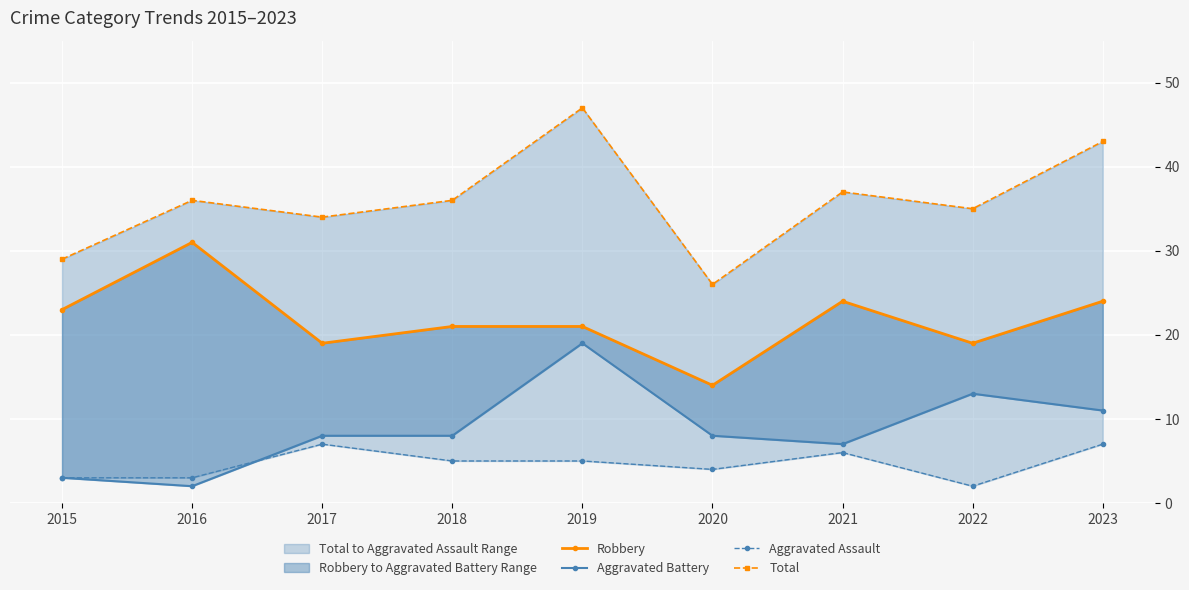

Which series has the largest total across all categories?

Total